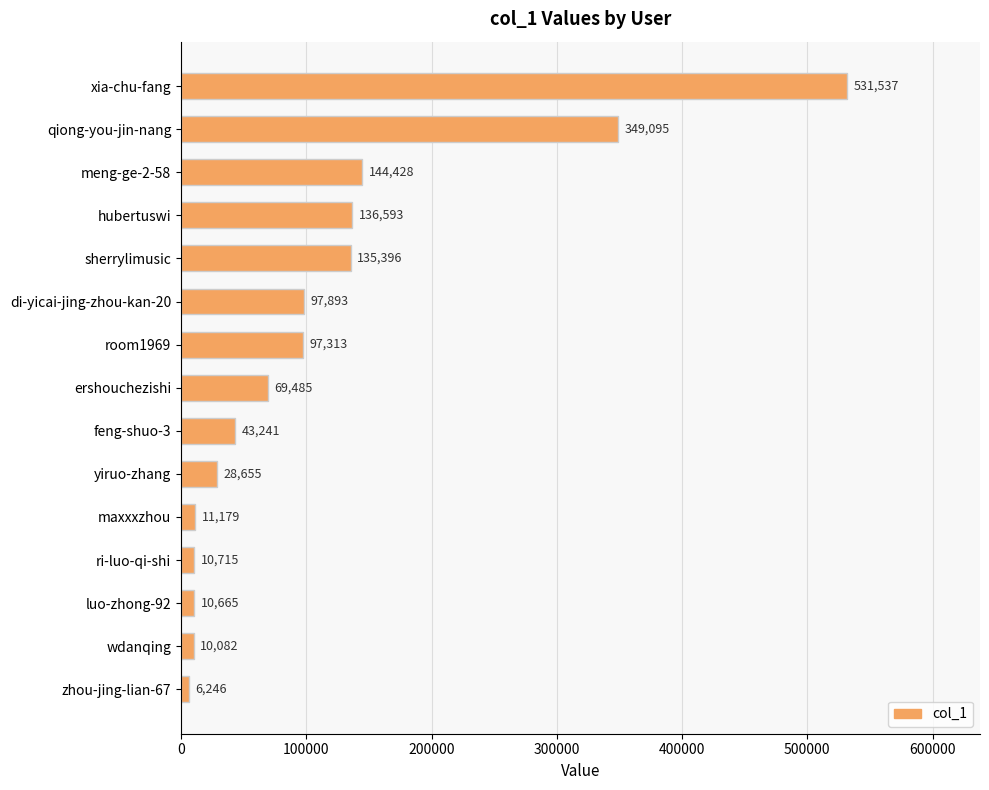

How many data points are less than 69485?

7